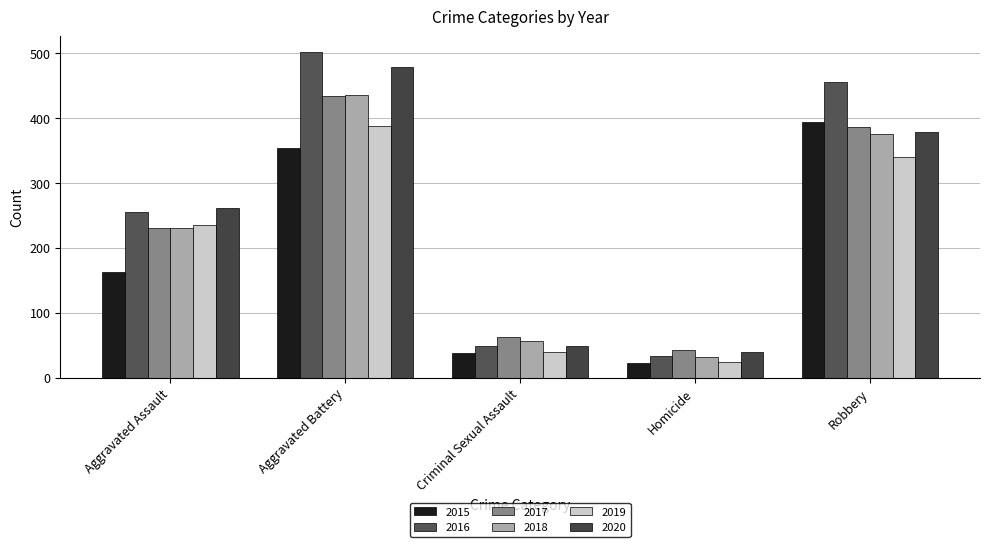

At Aggravated Battery, list the series in order from smallest to largest.

2015, 2019, 2017, 2018, 2020, 2016